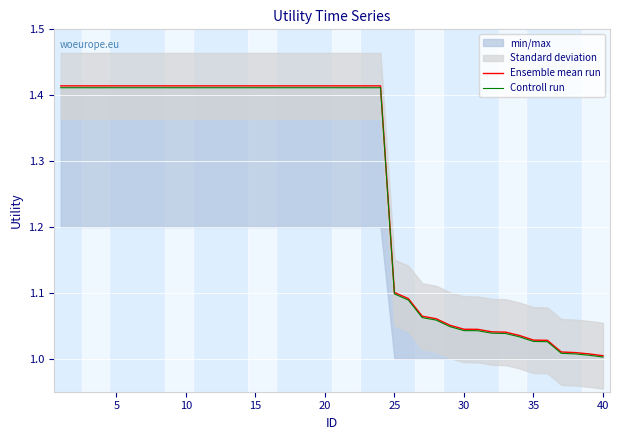

Is it true that Controll run equals 0.6 at 20?

False